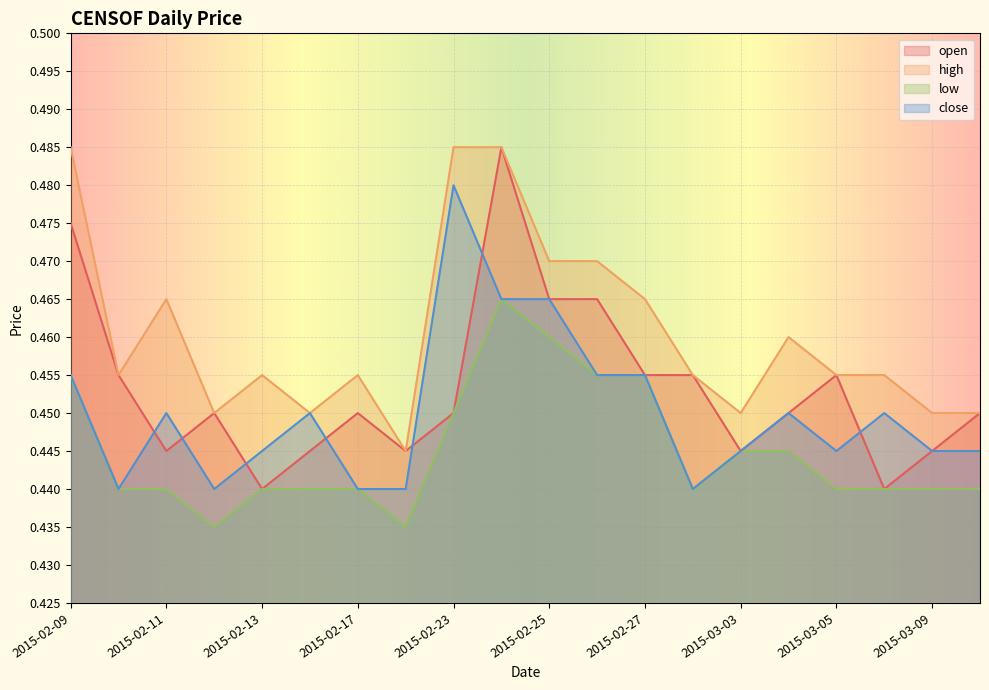

Which label corresponds to the smallest value in the chart?

2015-02-12